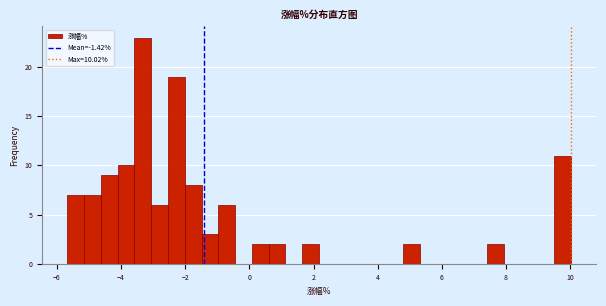

Read against the x-axis, roughly where is the centre of the tallest bar?

-3.4